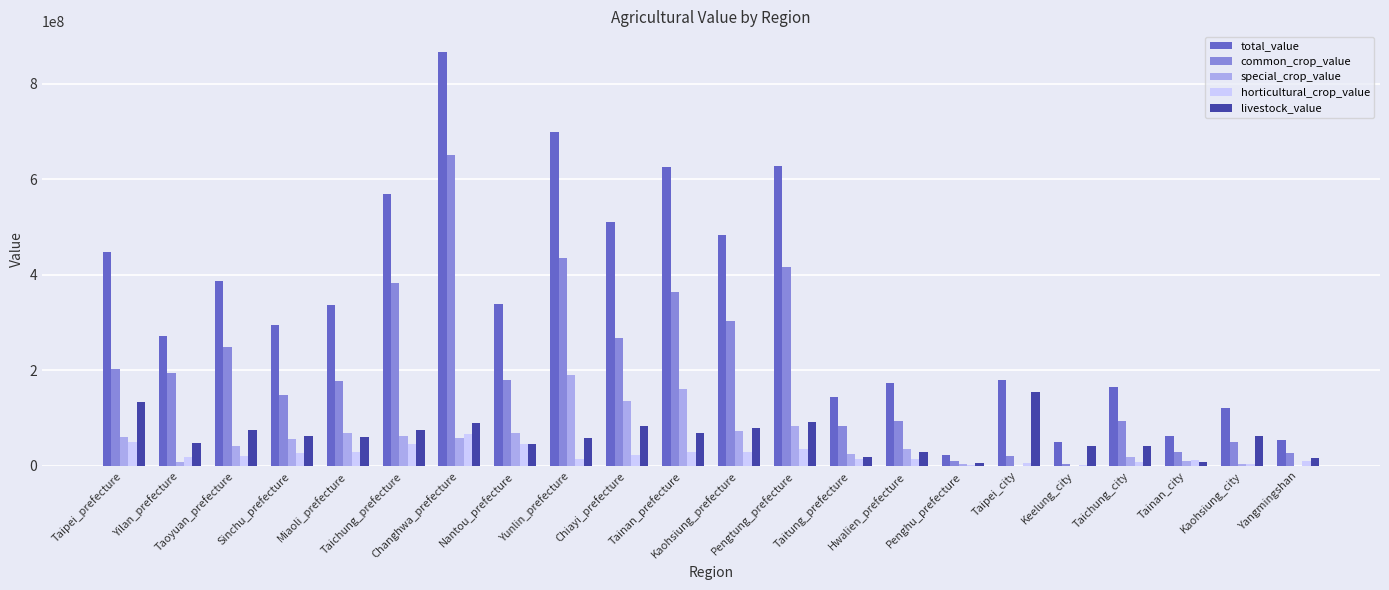

How many series are shown in this chart?

5